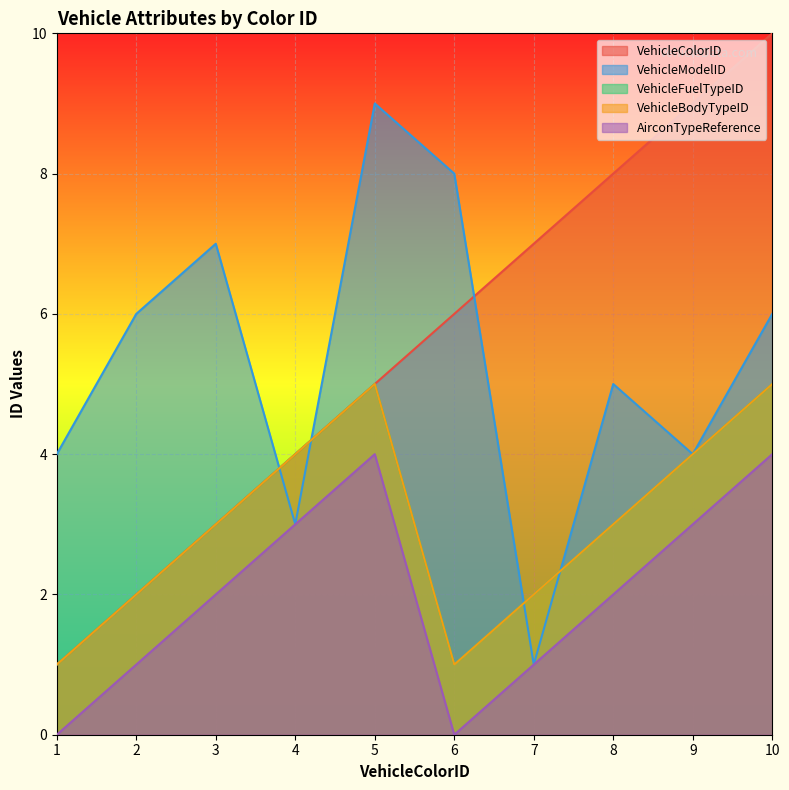

Reading left to right, extract all data points from this chart.

VehicleColorID: 1	2	3	4	5	6	7	8	9	10
VehicleModelID: 4	6	7	3	9	8	1	5	4	6
VehicleFuelTypeID: 1	2	3	4	5	1	2	3	4	5
VehicleBodyTypeID: 1	2	3	4	5	1	2	3	4	5
AirconTypeReference: 0	1	2	3	4	0	1	2	3	4